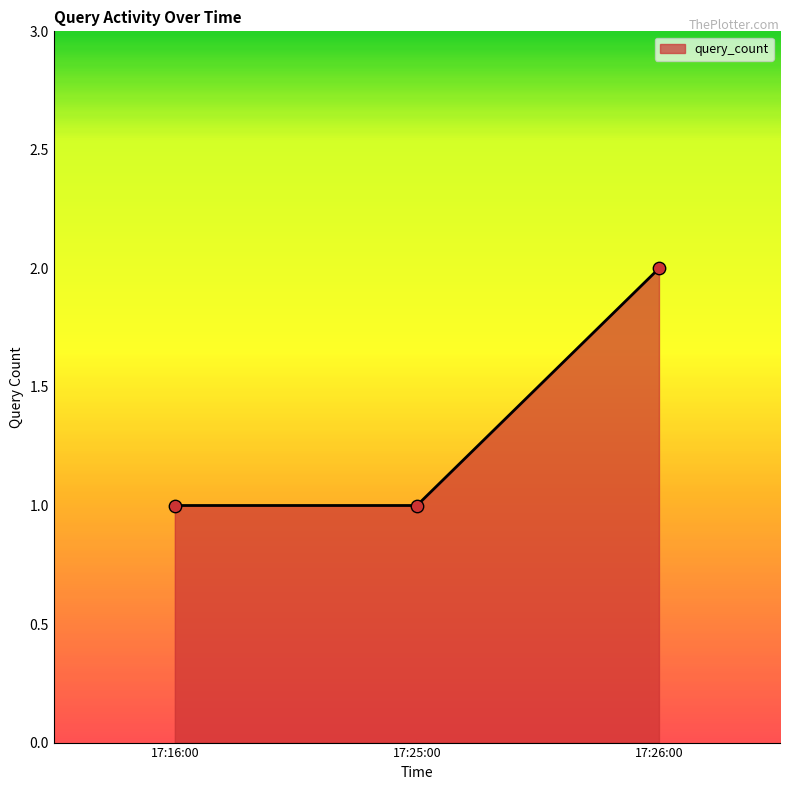

Between 17:26:00 and 17:16:00, which is larger?

17:26:00